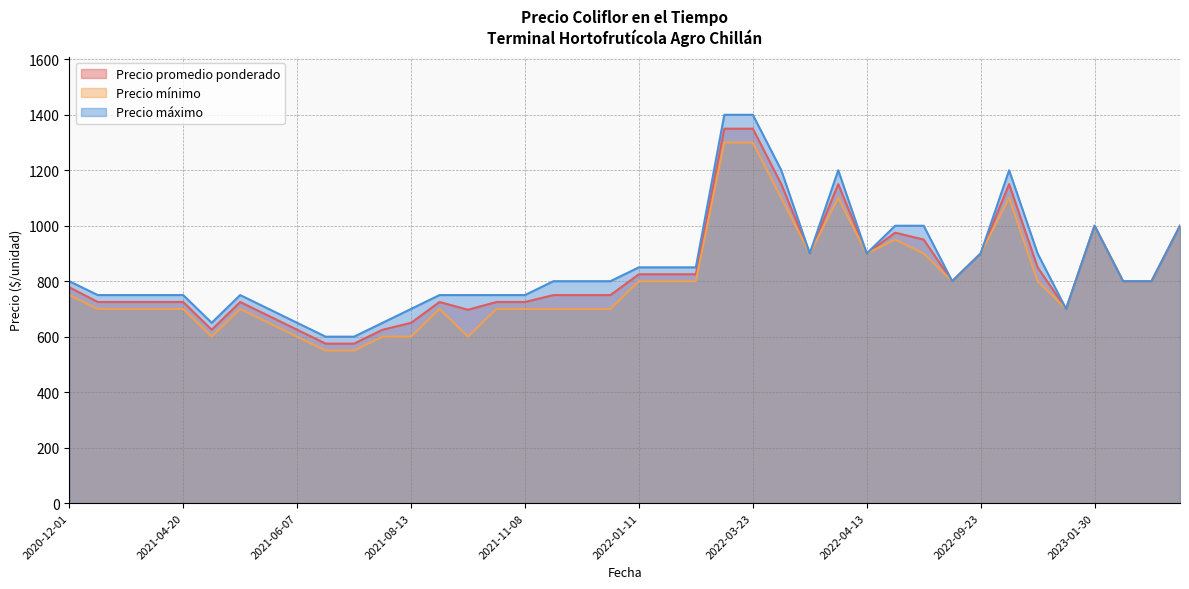

Is it true that Precio promedio ponderado equals 1226 at 2022-08-09?

False